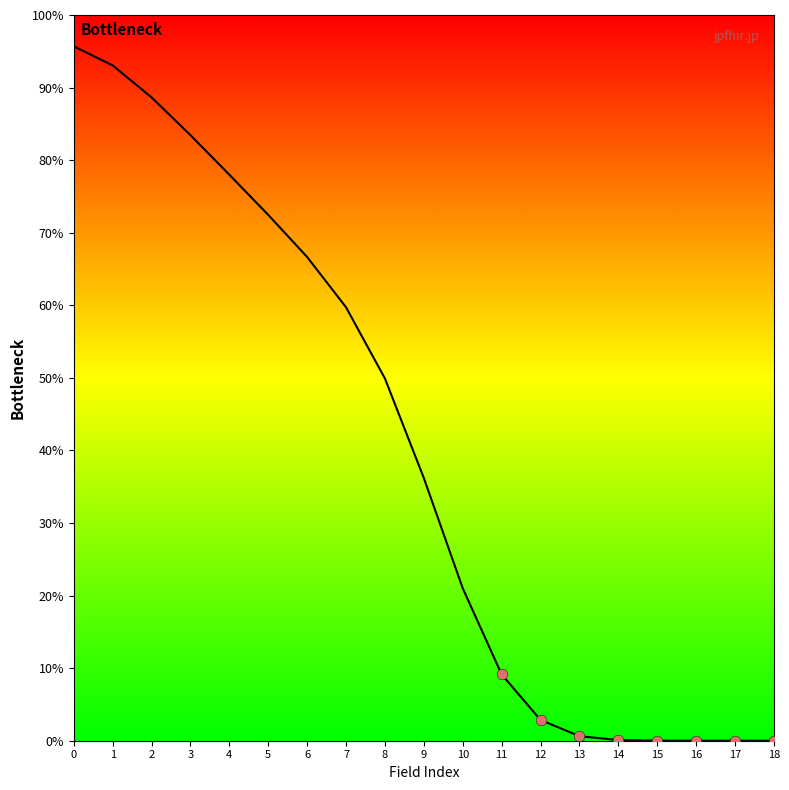

Between 8 and 12, which is larger?

8